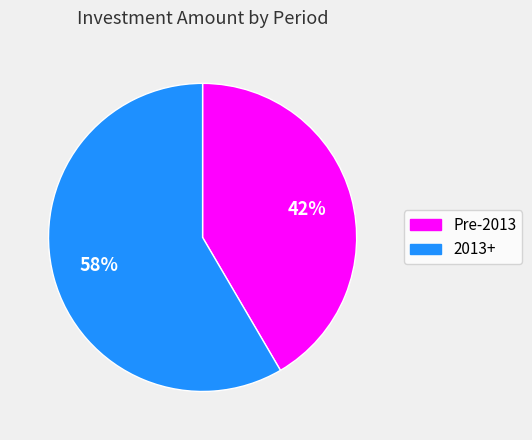

Is there a majority slice in this chart?

Yes